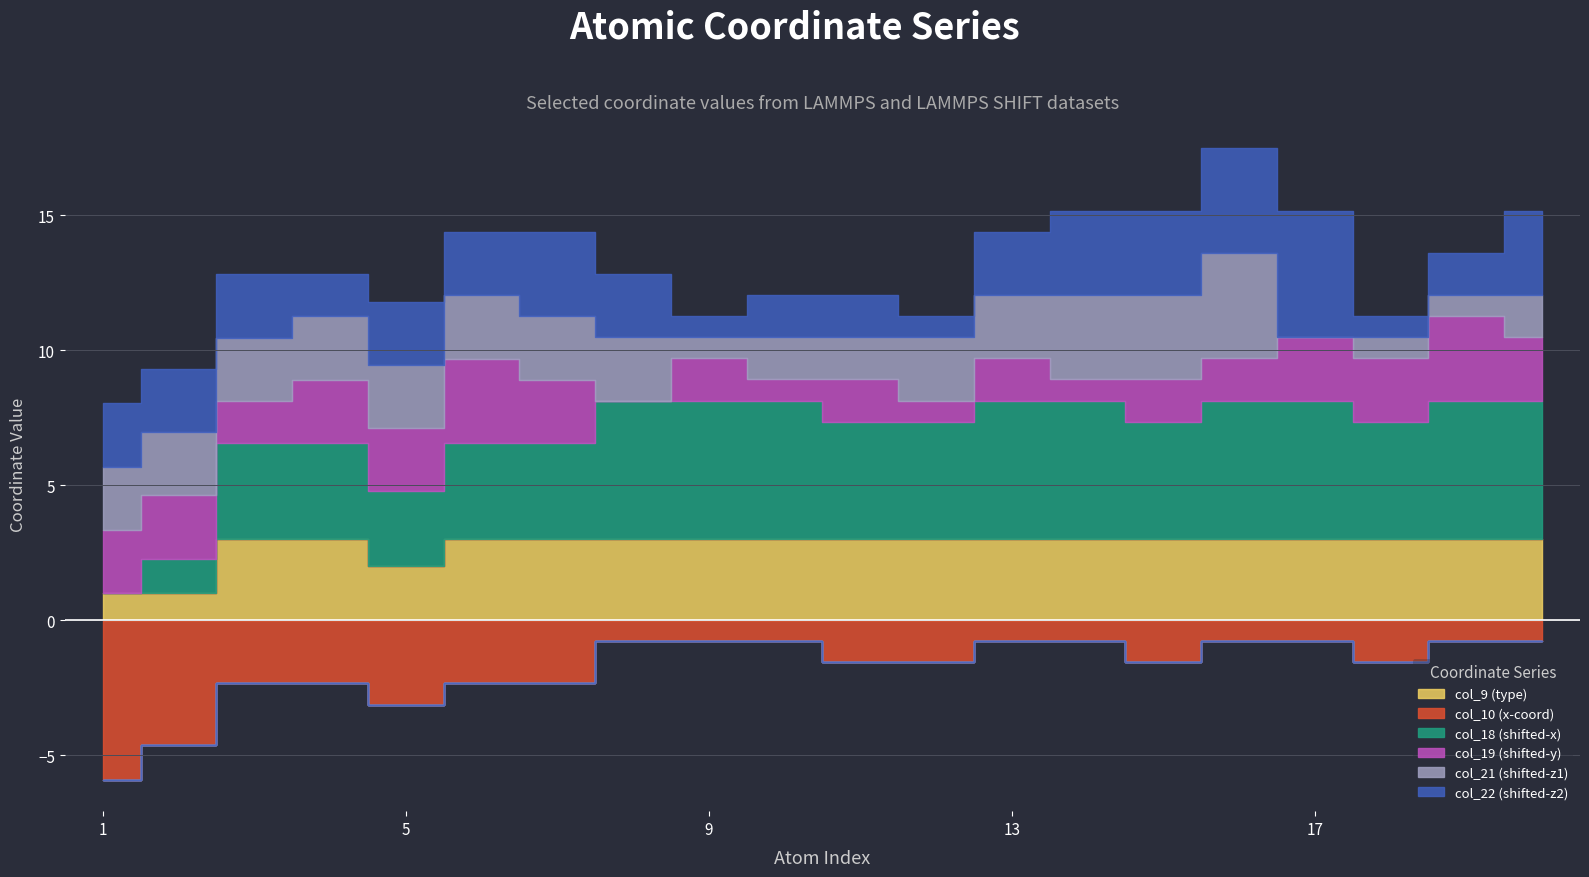

At which label does col_9 (type) reach its minimum?

1